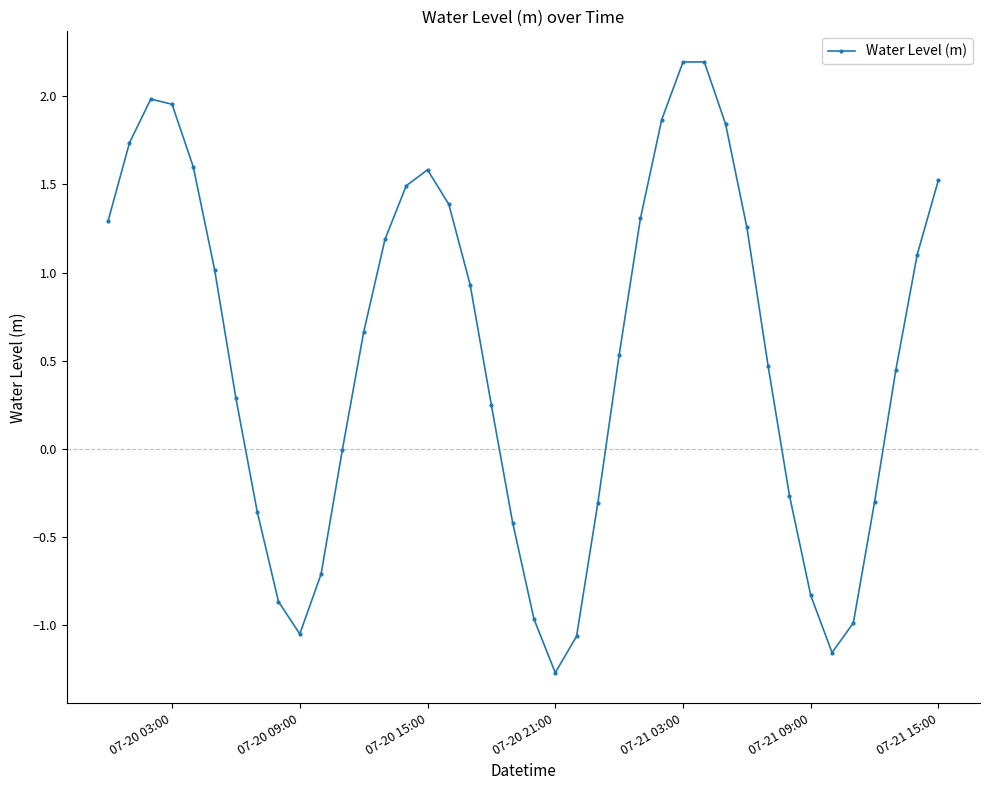

How many interior local peaks (higher than both neighbors) does the data have?

3